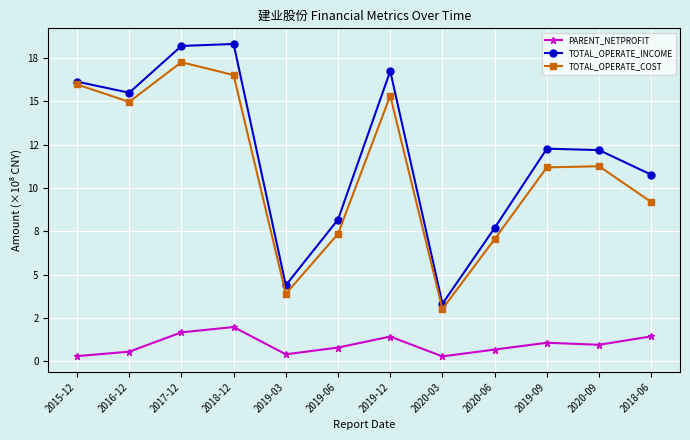

Between 2016-12 and 2019-09, which series saw the biggest shift?

TOTAL_OPERATE_COST